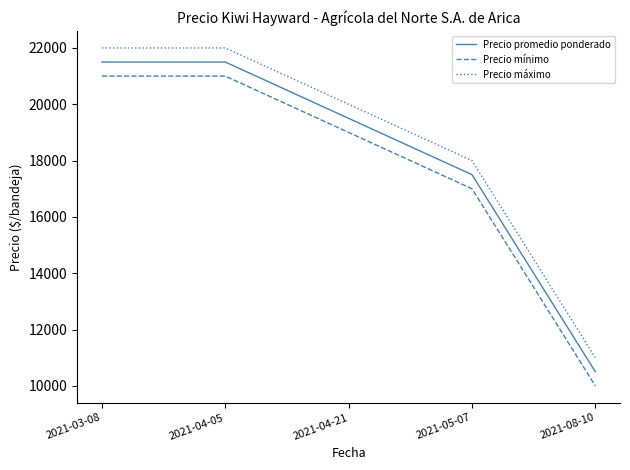

What is the difference between the maximum and minimum values in the Precio mínimo series?

11000